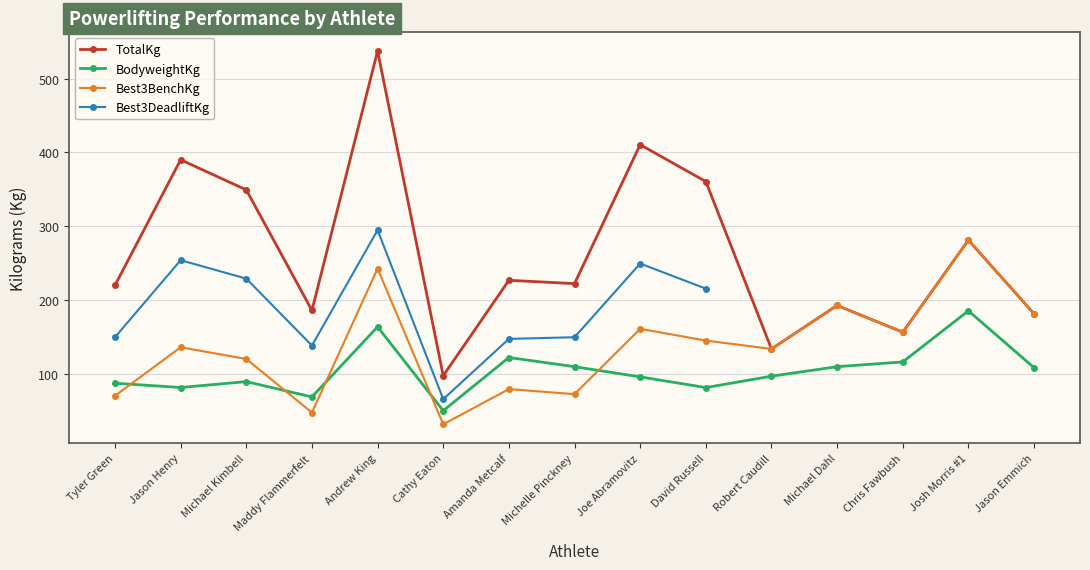

How many interior local valleys does the Best3DeadliftKg series have?

2